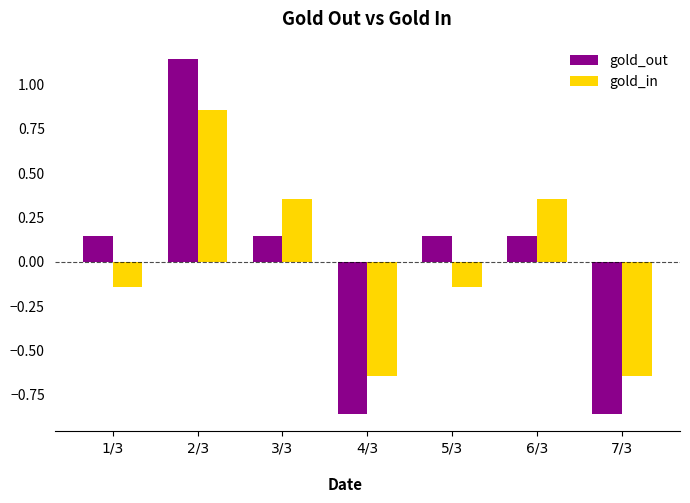

What is the difference between the maximum and second lowest values in the gold_out series?

2.0